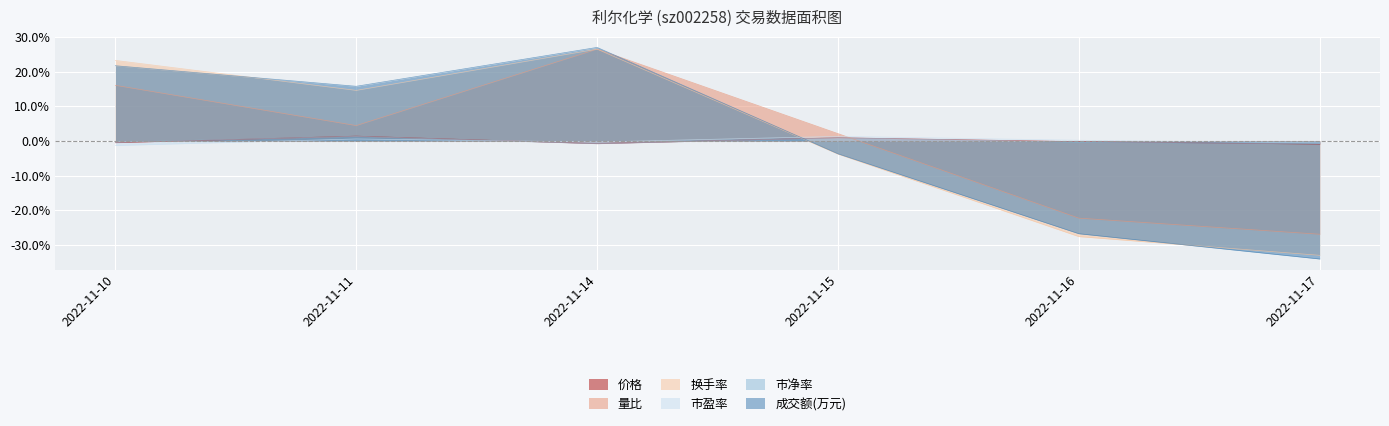

Which series has the widest spread of values?

成交额(万元)